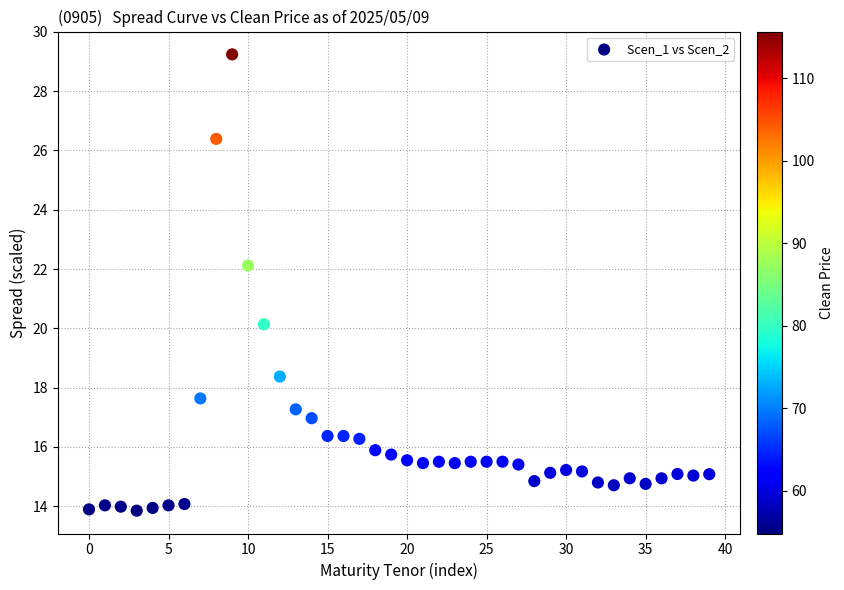

What Y value in the scatter plot is closest to 21?

20.1